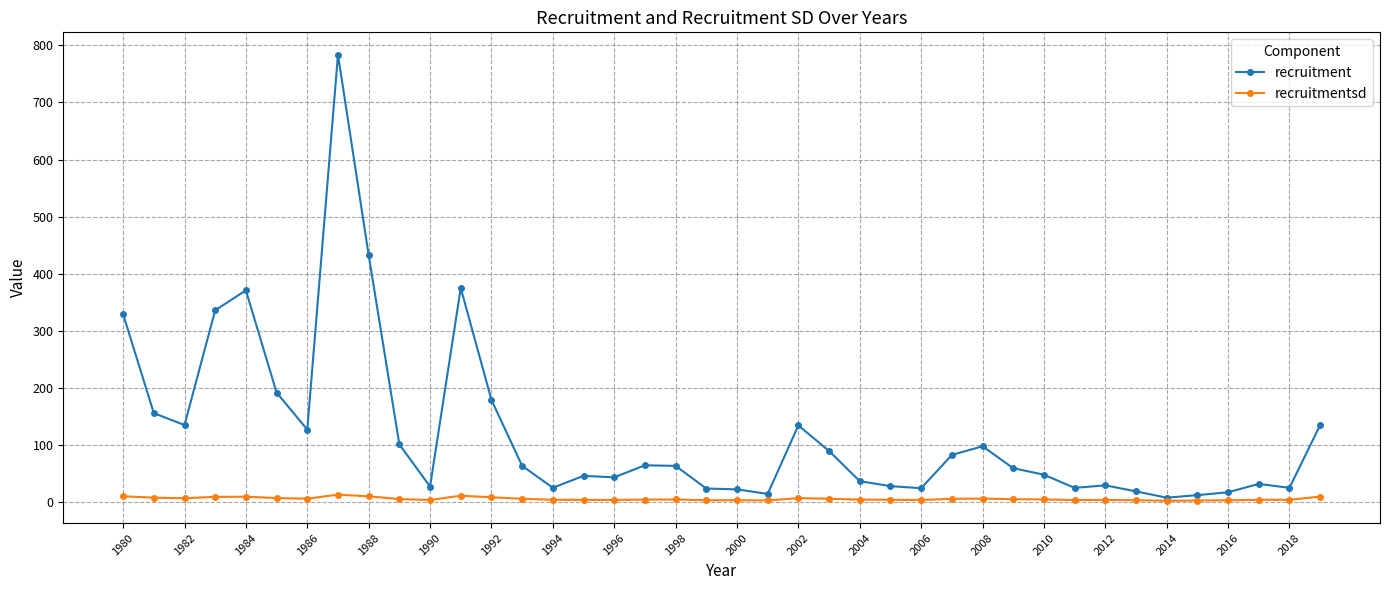

At how many categories does at least one series exceed 523?

1